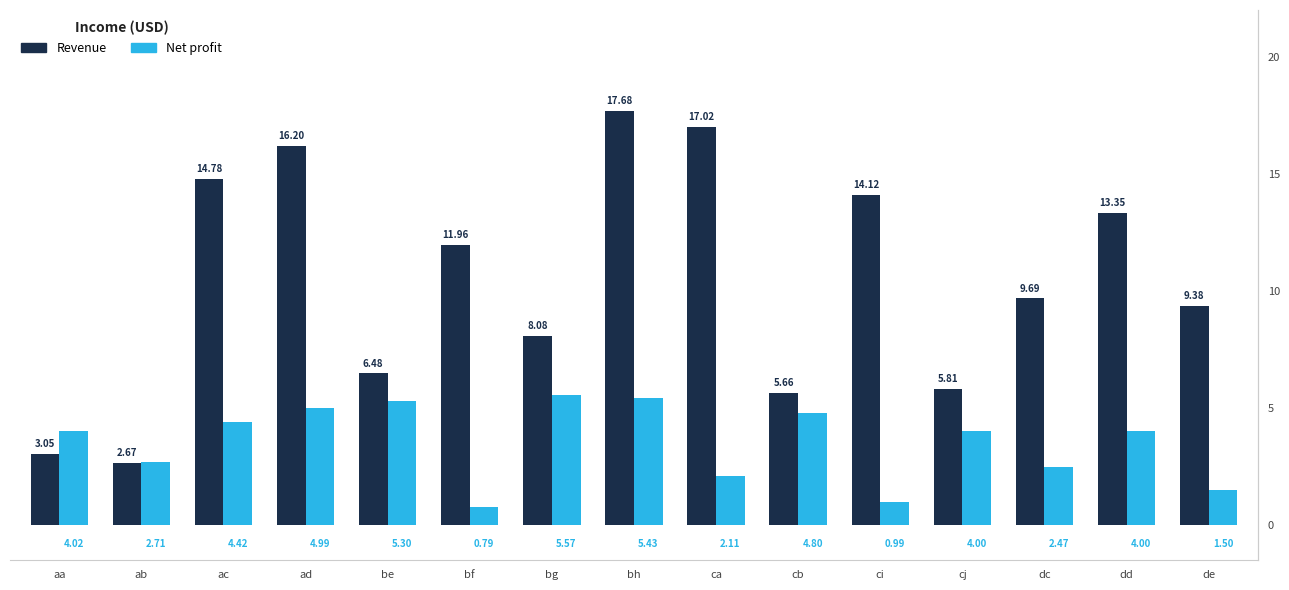

Is the value of Net profit at ab greater than the value of Revenue at ad?

No